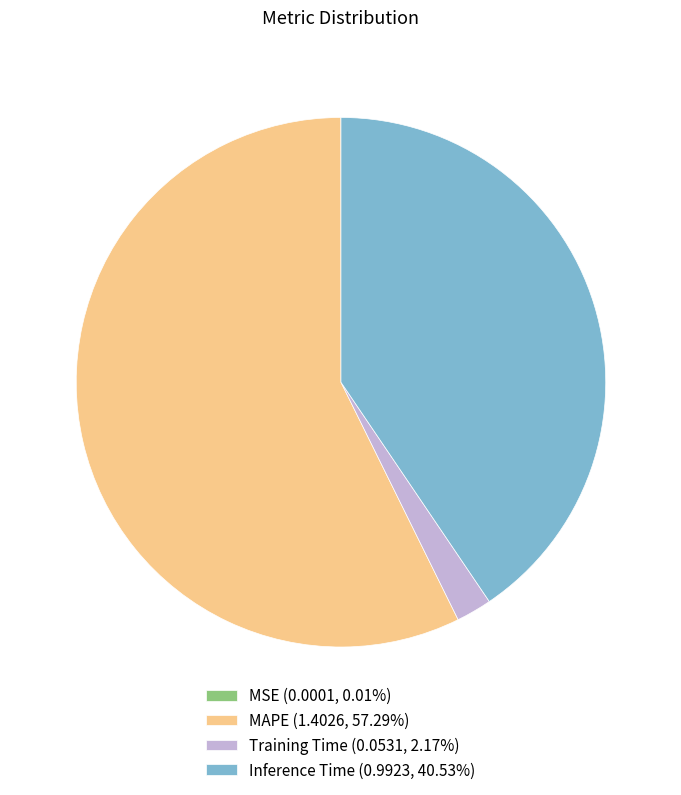

Is there any slice that represents more than half of the pie?

Yes